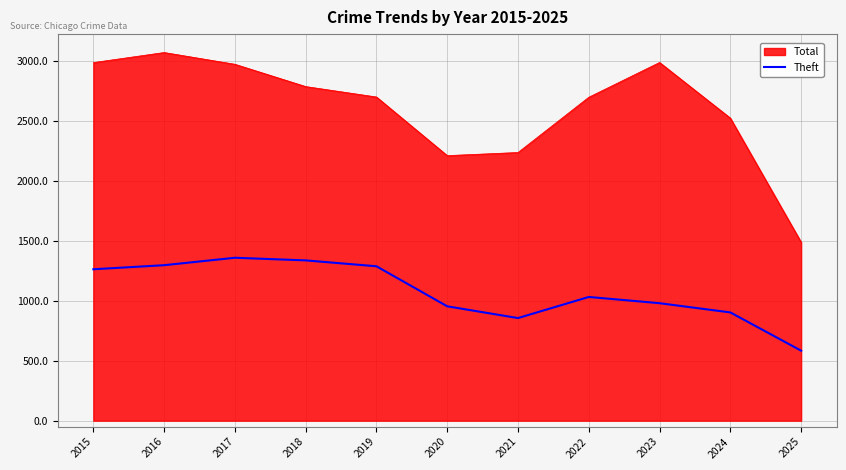

What is the total value across all series at 2018?

4124